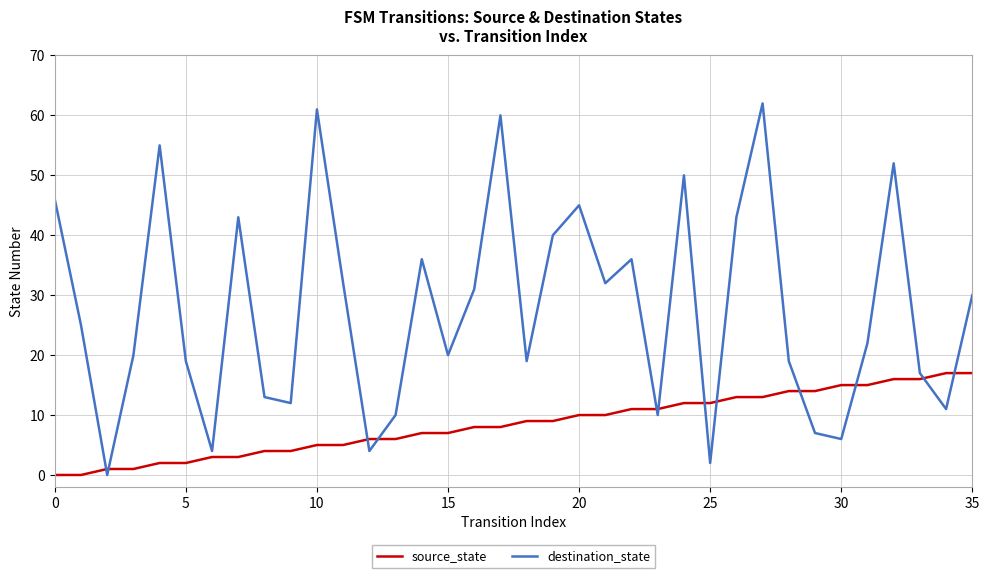

How many lines are shown in the chart?

2